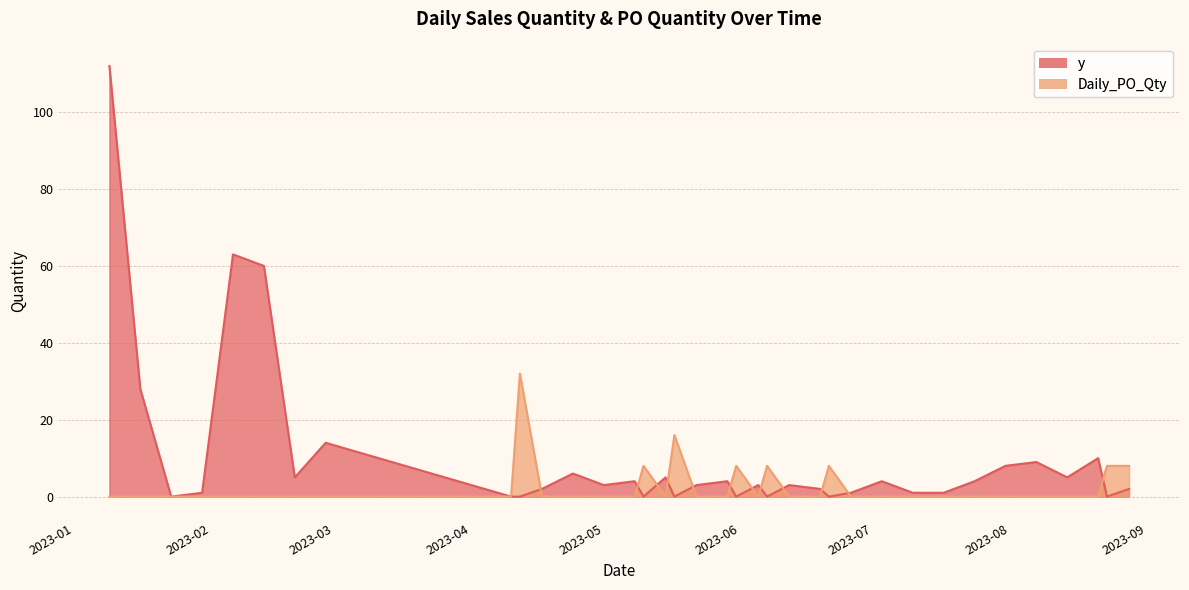

The y series shows 5 at 34. True or false?

False